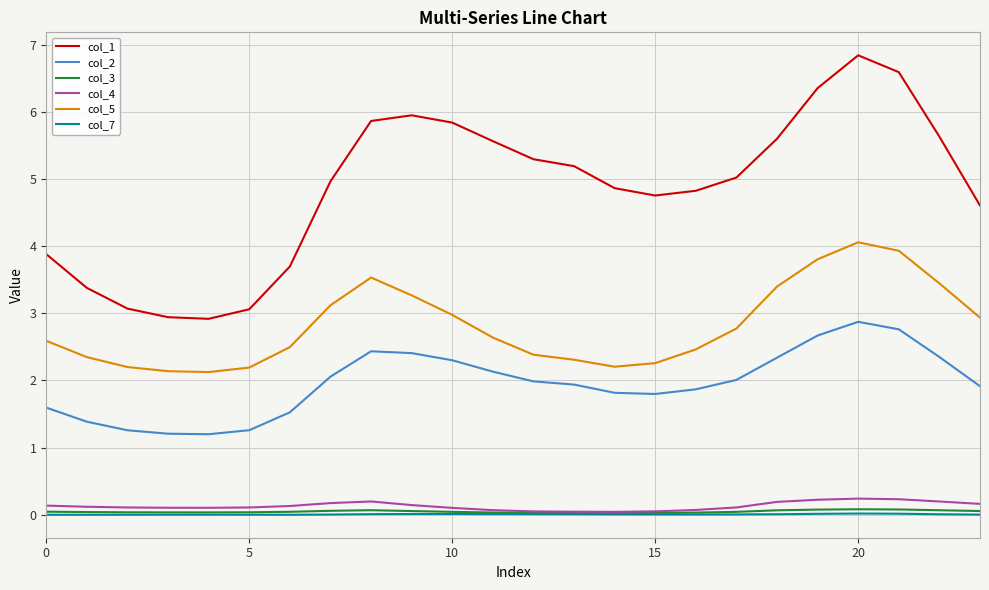

Which series has the widest spread of values?

col_1